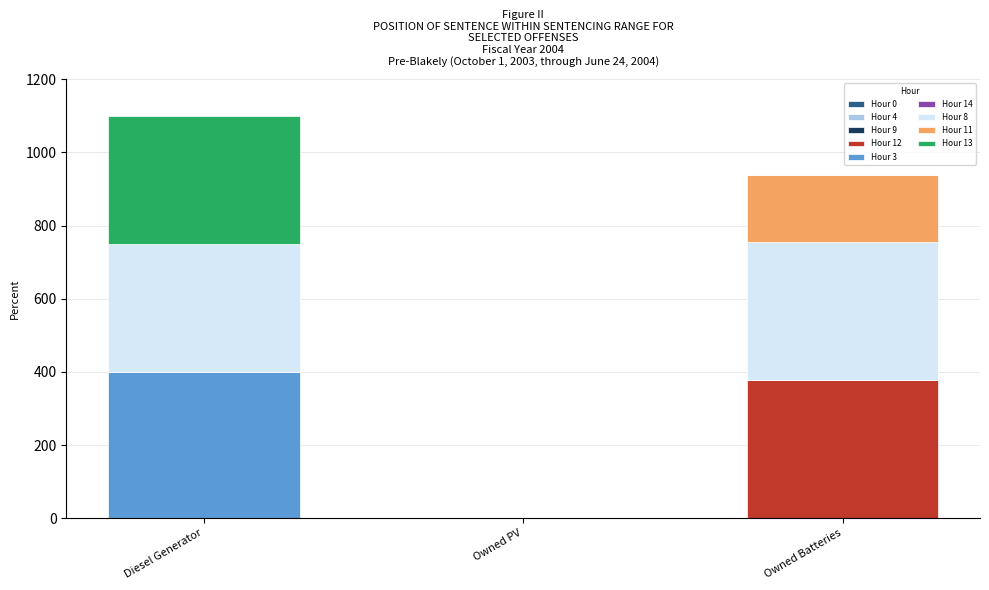

Count the number of categories in the chart.

3